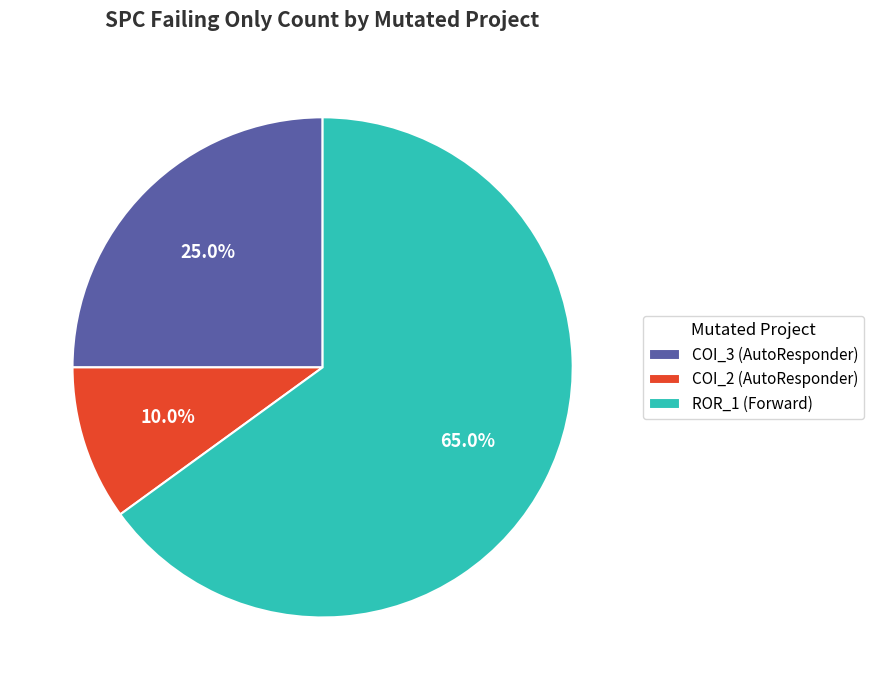

Count the number of slices in the pie.

3